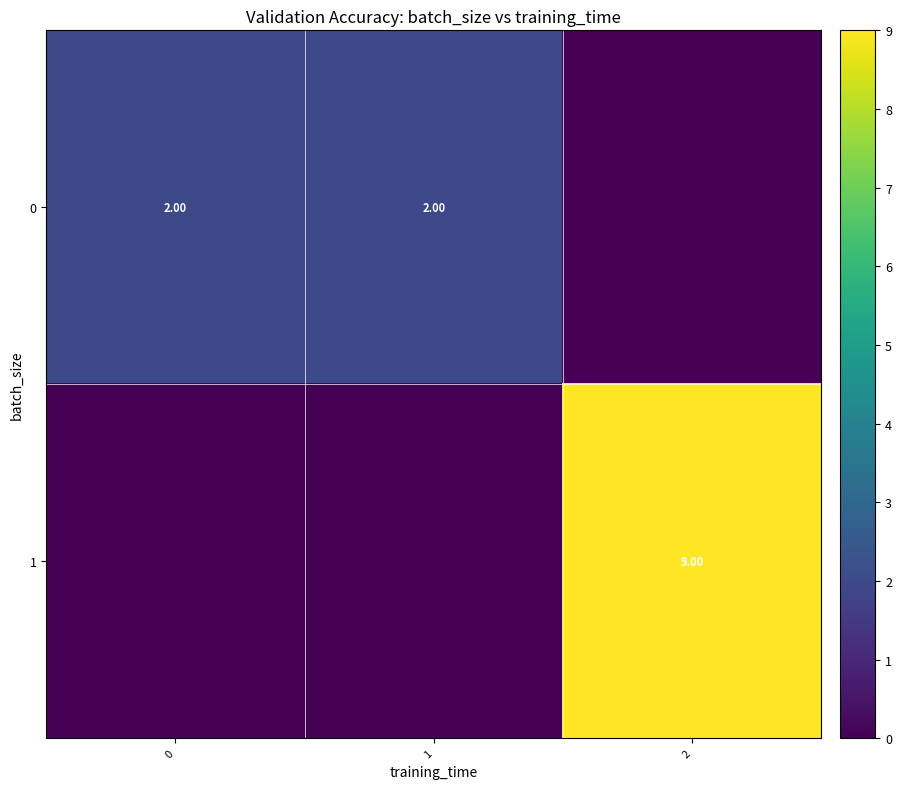

Which series has the widest spread of values?

row_1